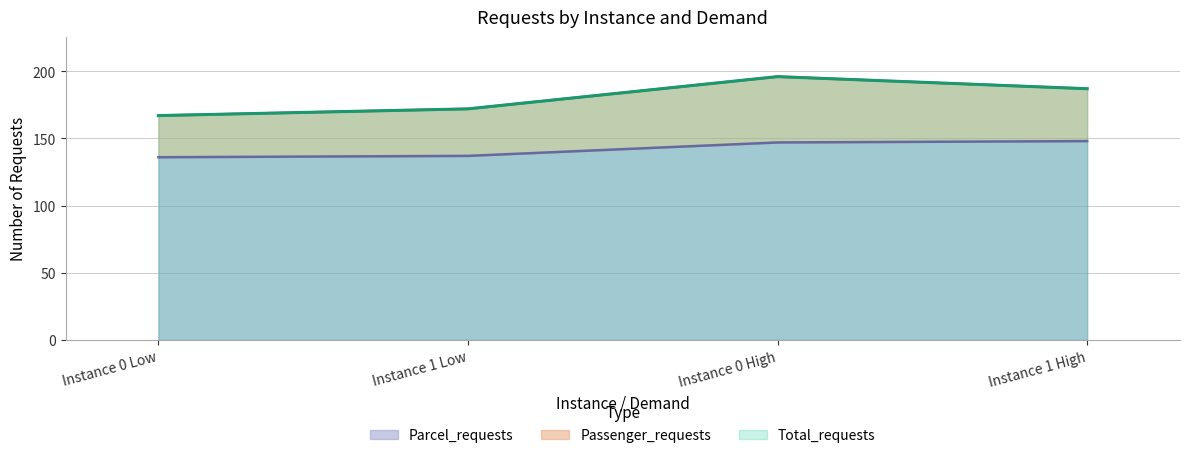

Where does the Total_requests series first go above 187?

Instance 0 High